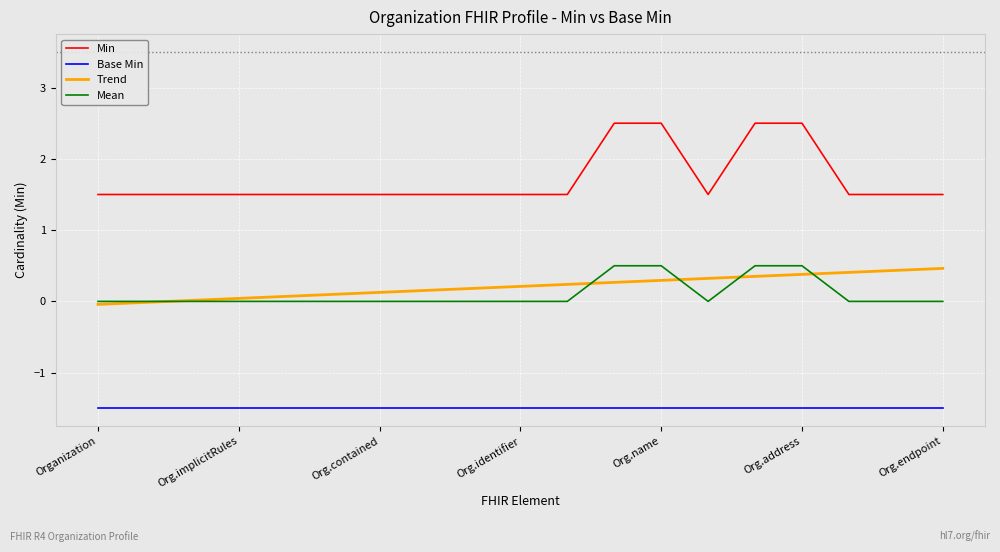

Which series has the largest total across all categories?

Min